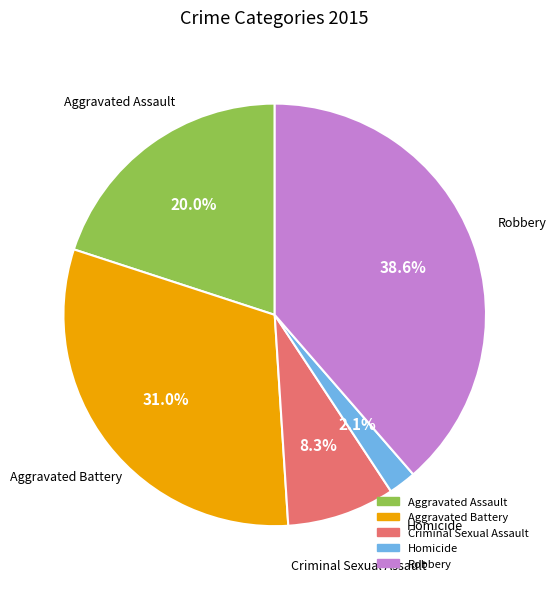

Combined, do Aggravated Battery and Homicide account for over 50%?

No